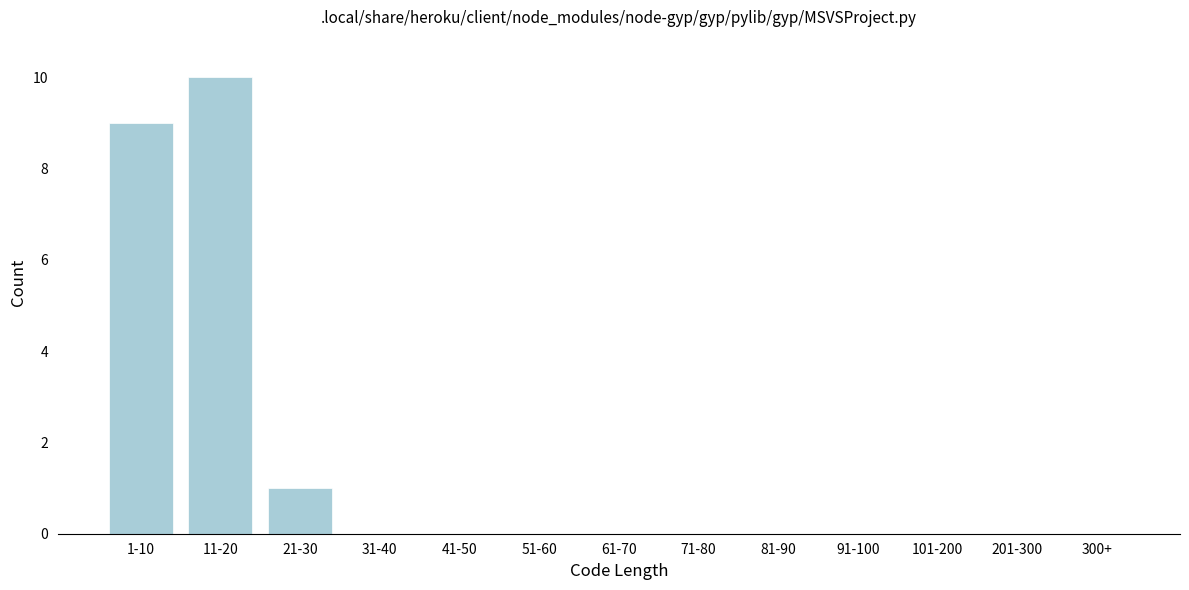

Reading right to left, extract all data points from this chart.

300+=0	201-300=0	101-200=0	91-100=0	81-90=0	71-80=0	61-70=0	51-60=0	41-50=0	31-40=0	21-30=1	11-20=10	1-10=9